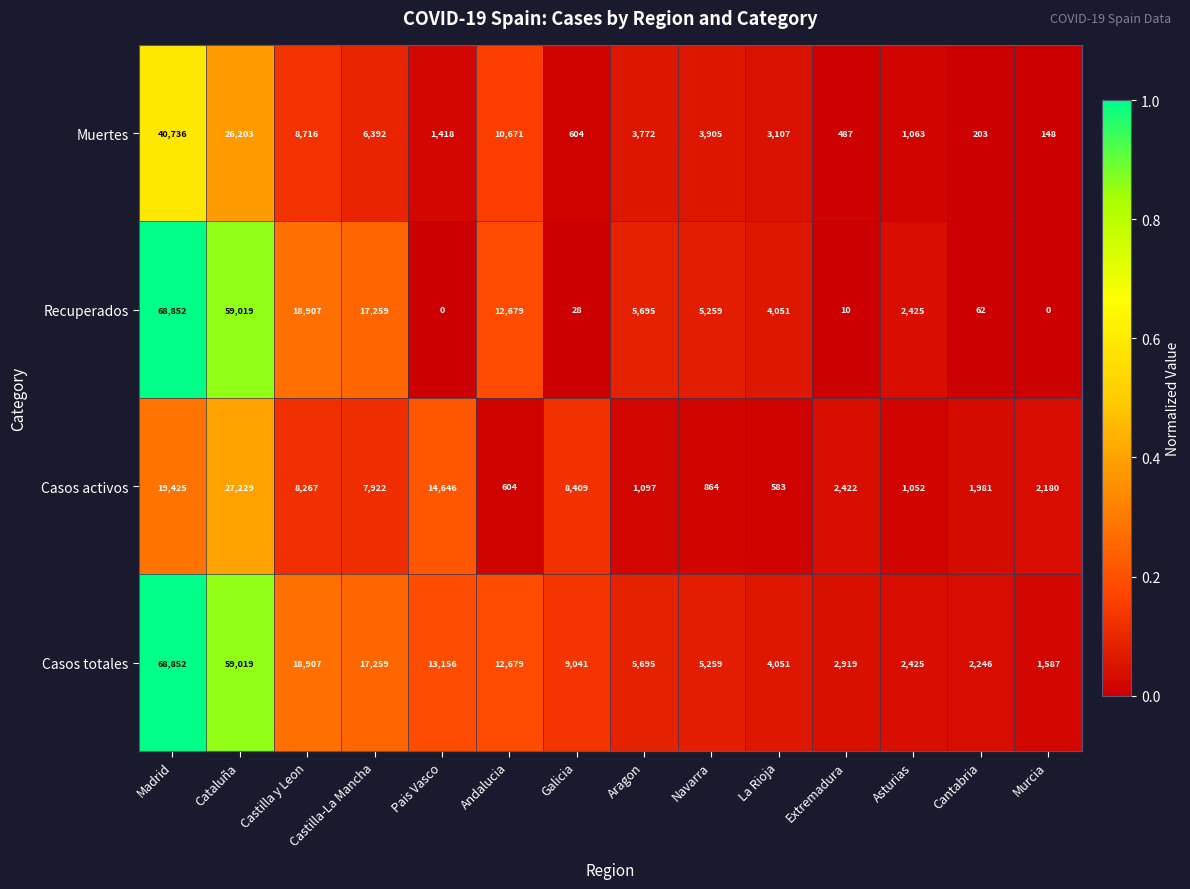

Which series has the widest spread of values?

Recuperados